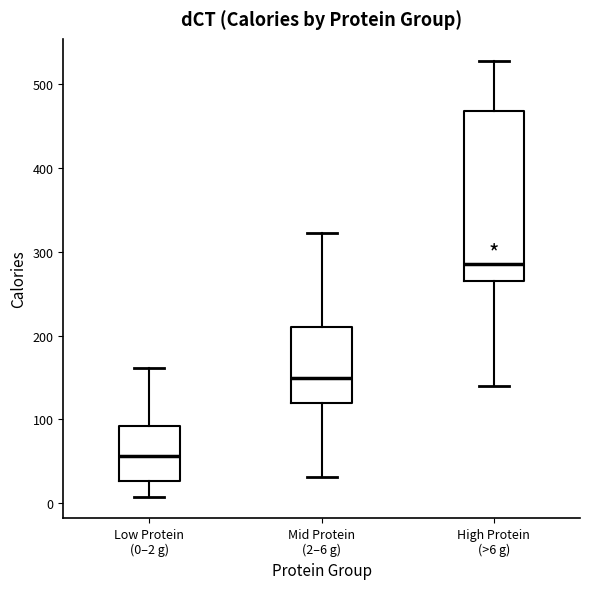

Reading left to right, read every box against the y-axis: the position of its median line, the range the box covers, and the ends of its whiskers. The values are not printed on the chart, so give them approximately, as read against the axis.

Low Protein (0–2 g): median 60, box 30 to 90, whiskers 10 to 160
Mid Protein (2–6 g): median 150, box 120 to 210, whiskers 30 to 320
High Protein (>6 g): median 290, box 270 to 470, whiskers 140 to 530